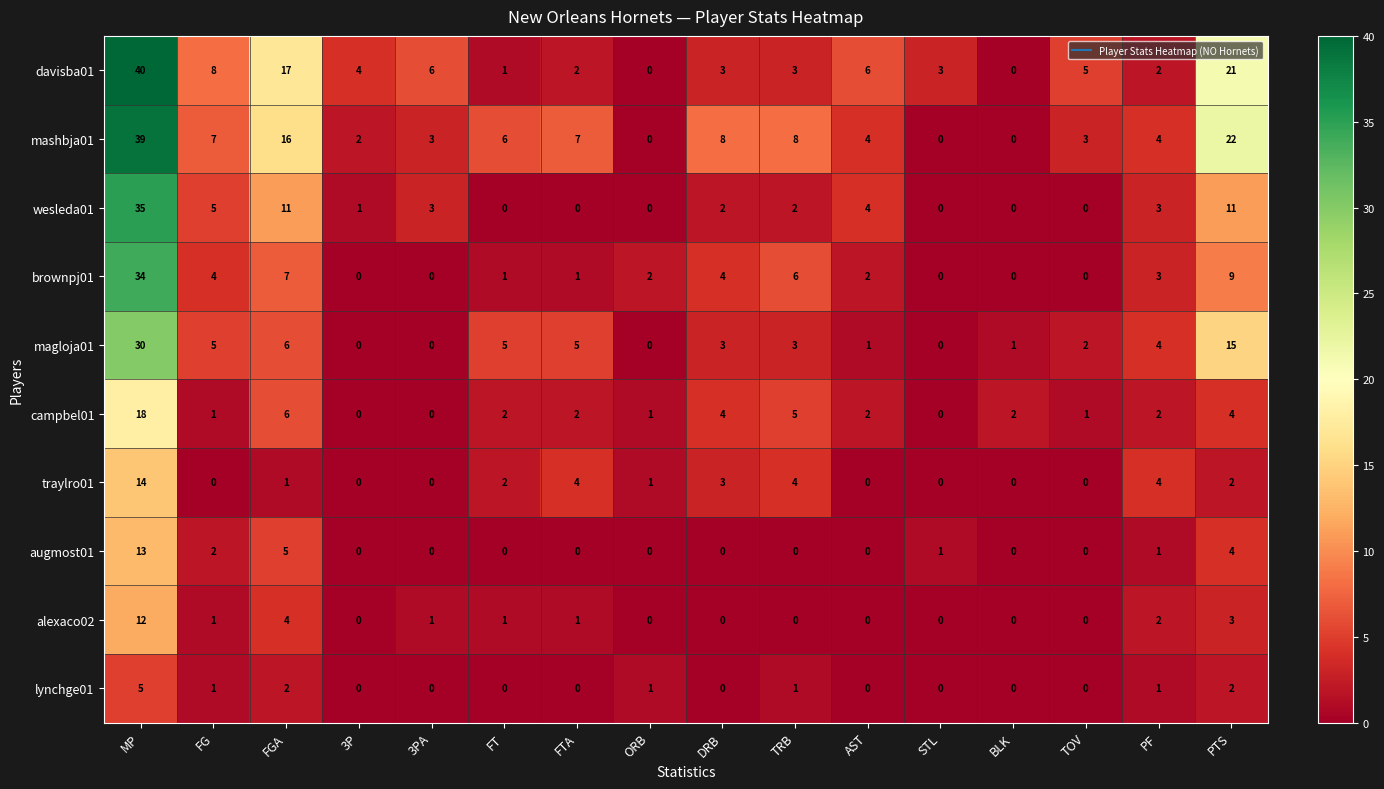

How many data points does each series have?

16